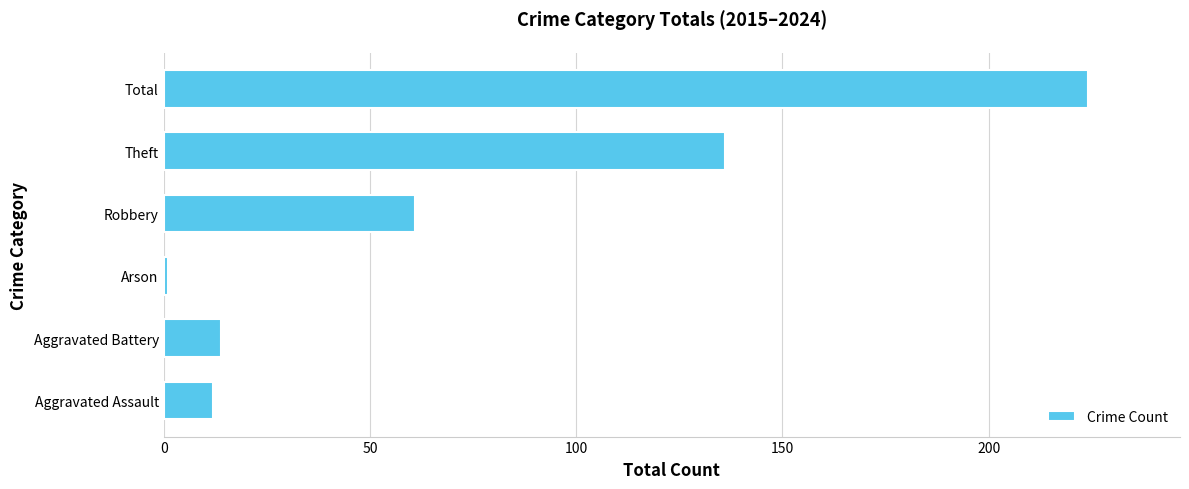

Are the bars grouped side by side (vs. stacked)?

No